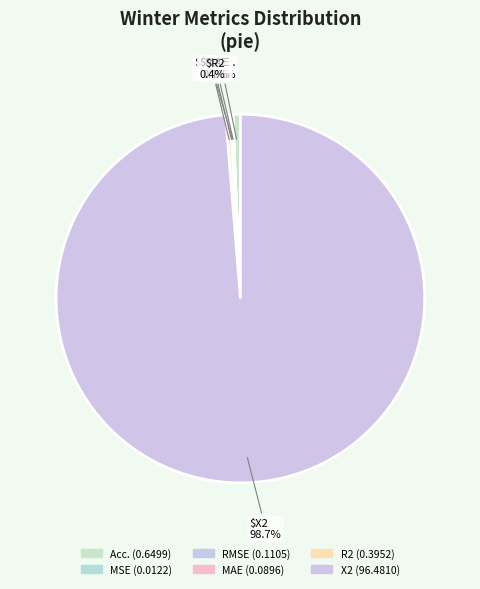

Which slice is the smallest?

MSE